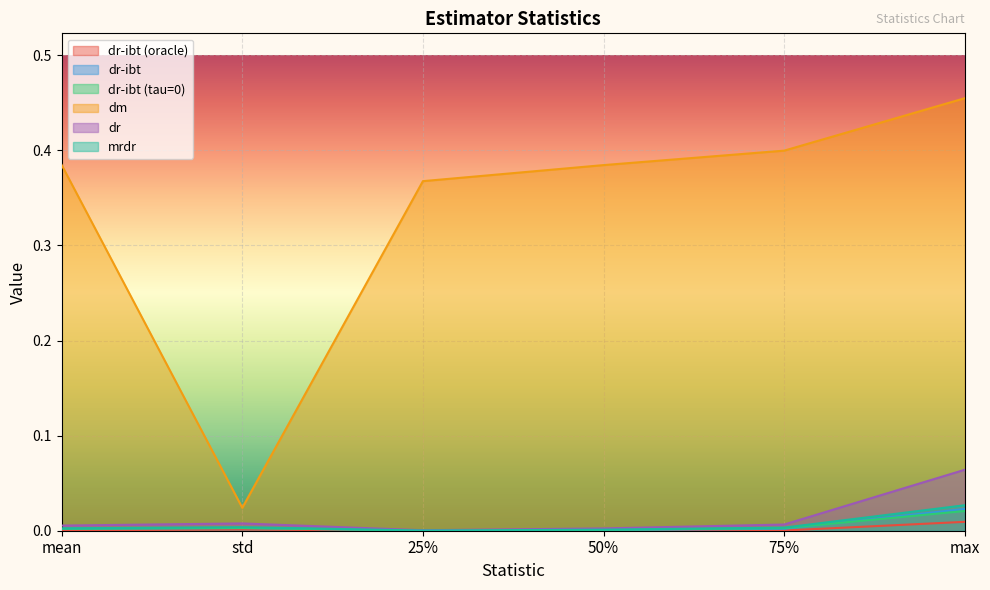

What is the average value of the dm series?

0.3